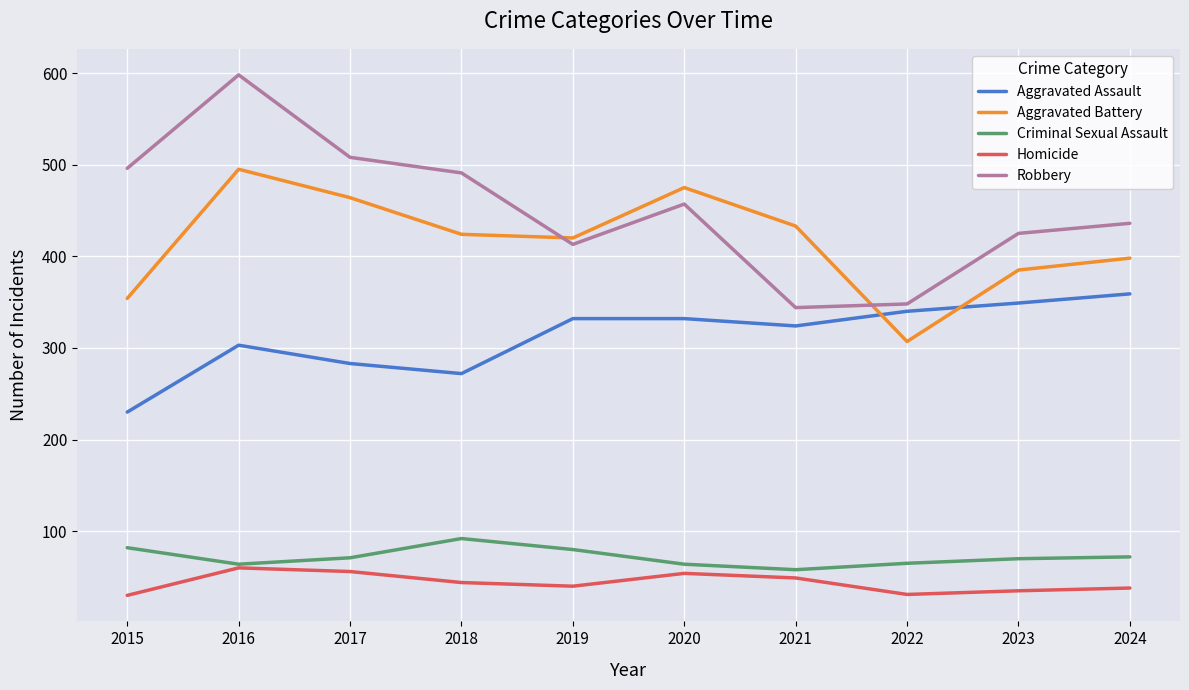

Count the number of data series in this chart.

5